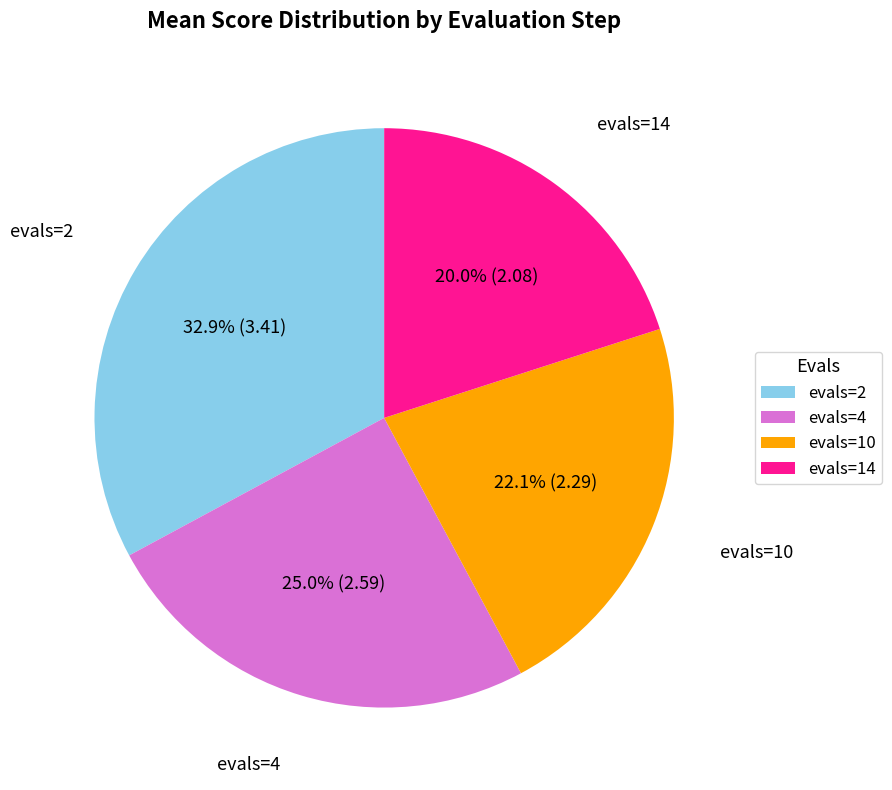

Between evals=4 and evals=2, which is larger?

evals=2